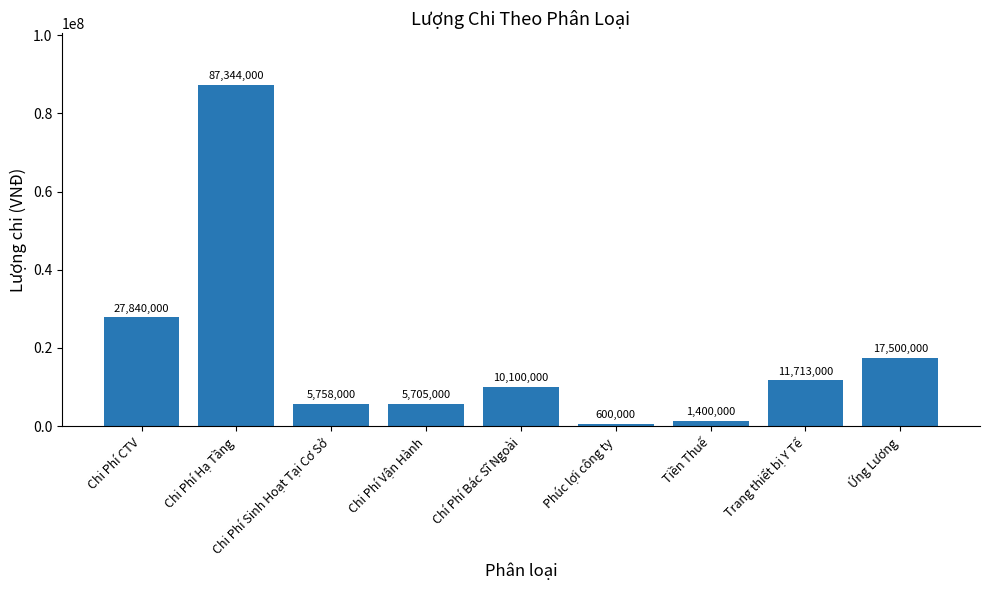

List the labels in order of value, largest first.

Chi Phí Hạ Tầng, Chi Phí CTV, Ứng Lương, Trang thiết bị Y Tế, Chí Phí Bác Sĩ Ngoài, Chi Phí Sinh Hoạt Tại Cơ Sở, Chi Phí Vận Hành, Tiền Thuế, Phúc lợi công ty